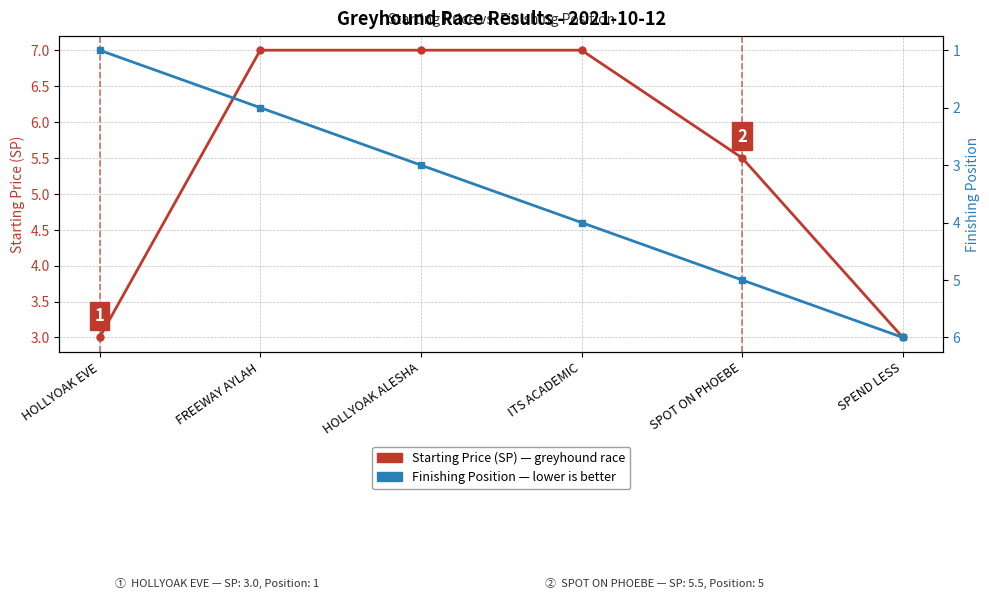

Reading right to left, what are all the values shown in this chart?

Starting Price (SP): SPEND LESS=3.0	SPOT ON PHOEBE=5.5	ITS ACADEMIC=7.0	HOLLYOAK ALESHA=7.0	FREEWAY AYLAH=7.0	HOLLYOAK EVE=3.0
Finishing Position: SPEND LESS=6.0	SPOT ON PHOEBE=5.0	ITS ACADEMIC=4.0	HOLLYOAK ALESHA=3.0	FREEWAY AYLAH=2.0	HOLLYOAK EVE=1.0